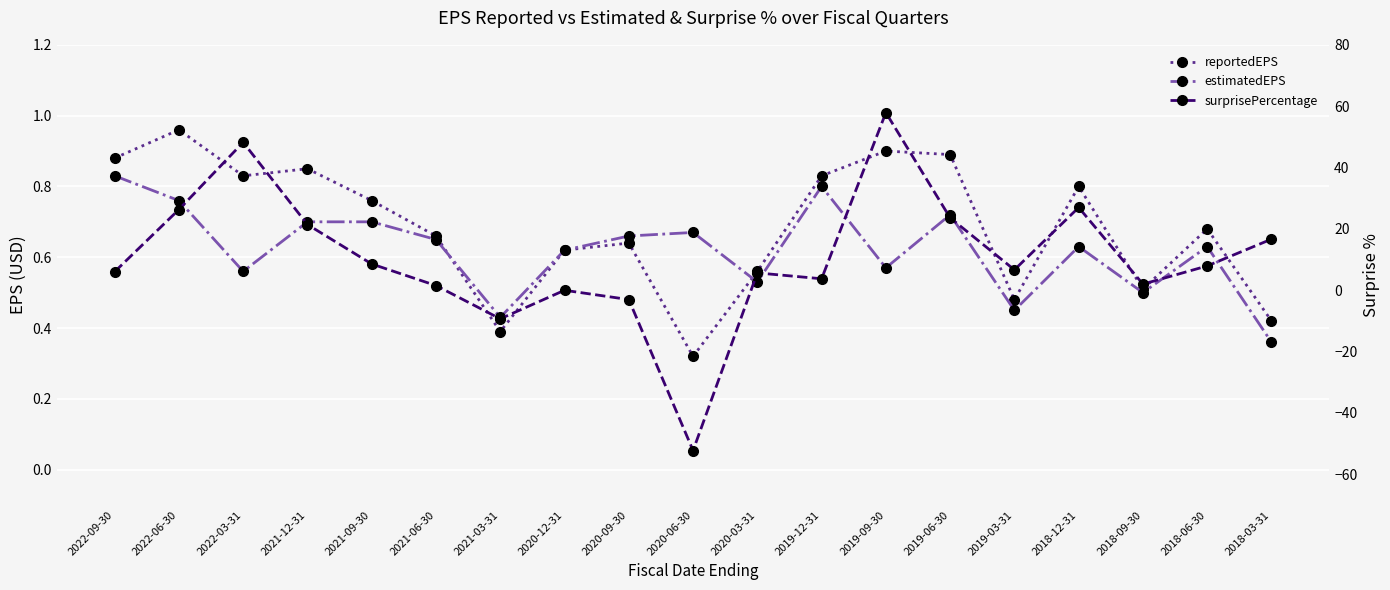

Is it true that estimatedEPS equals 1.0 at 2021-06-30?

False